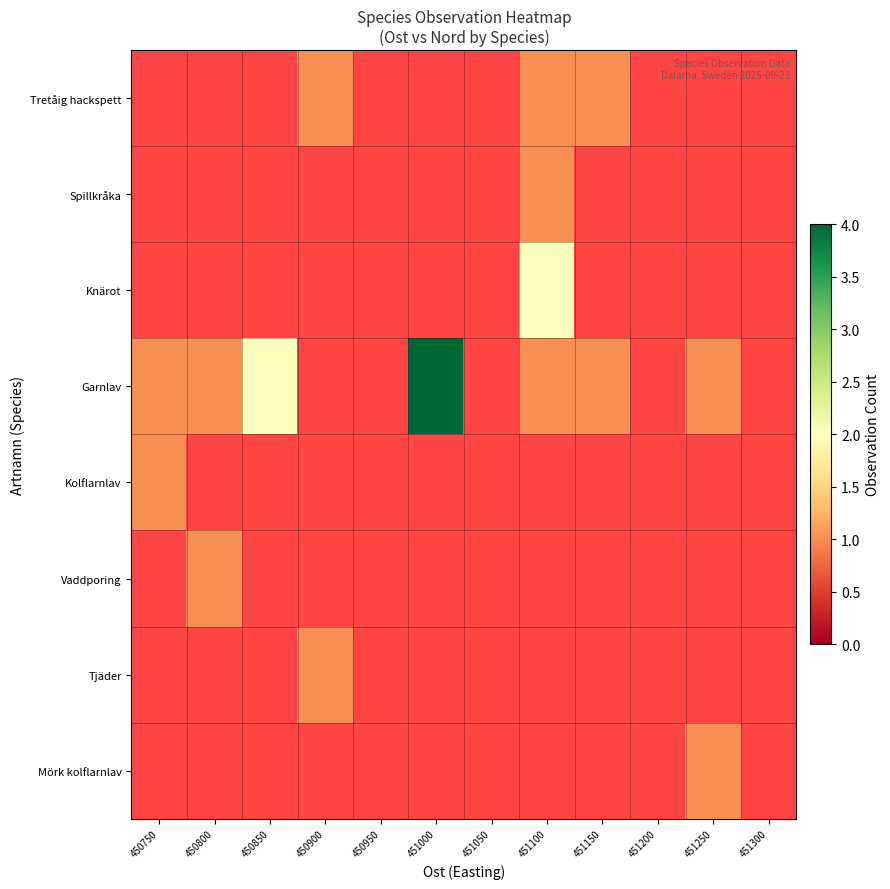

Which category has the highest value in the Vaddporing series?

450750